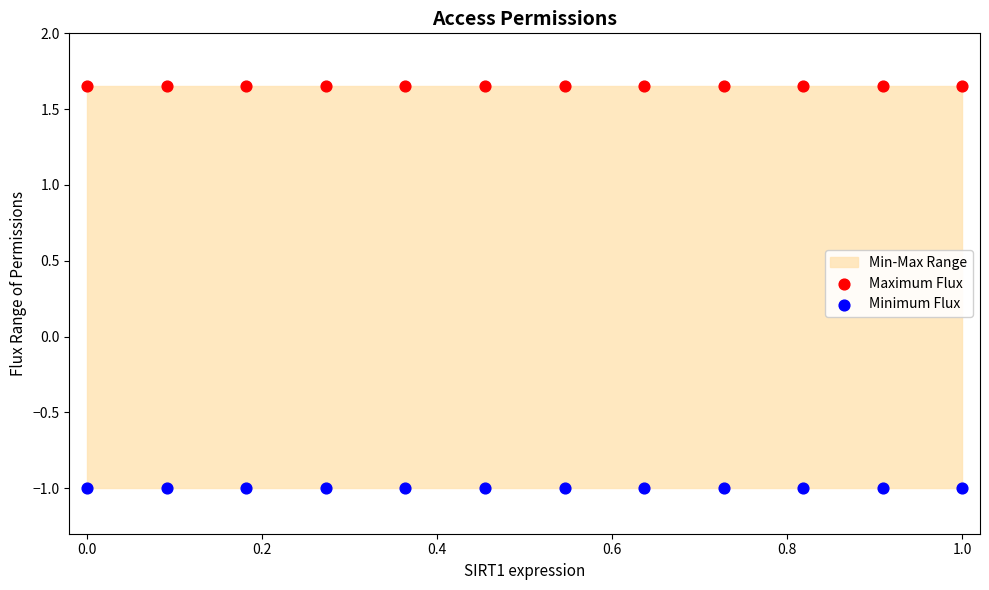

Which series contains the highest Y value?

Maximum Flux